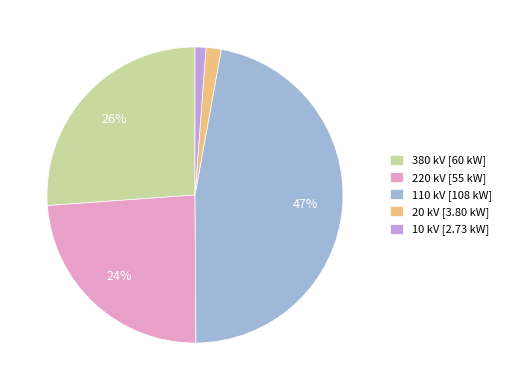

Do 220 and 10 together represent more than half of the pie?

No